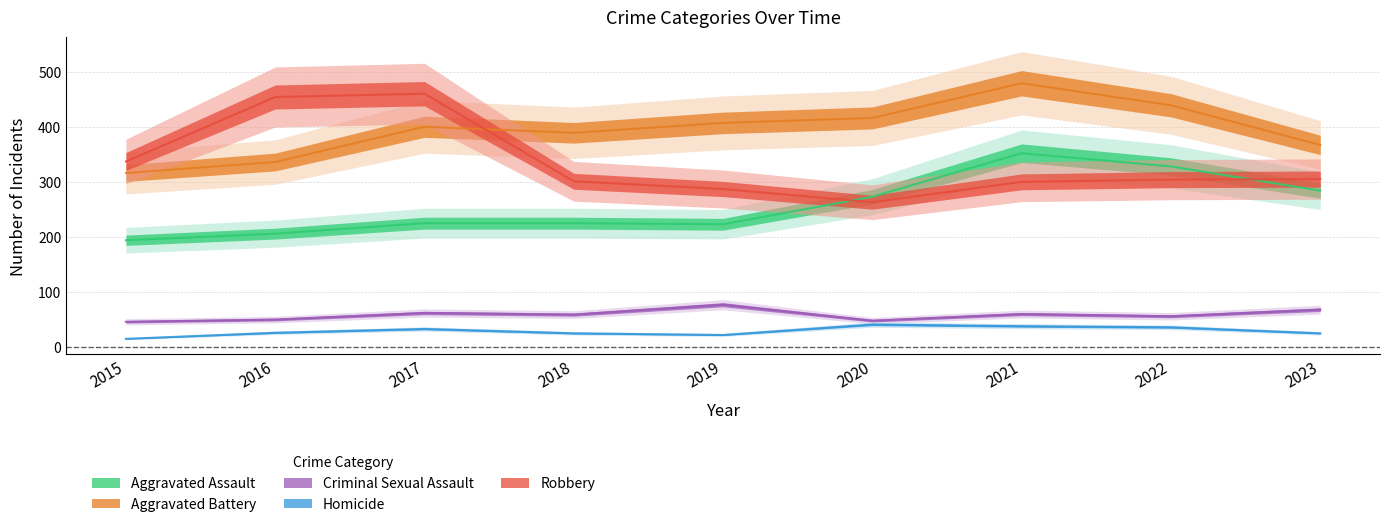

Which series has the largest range (max minus min)?

Robbery